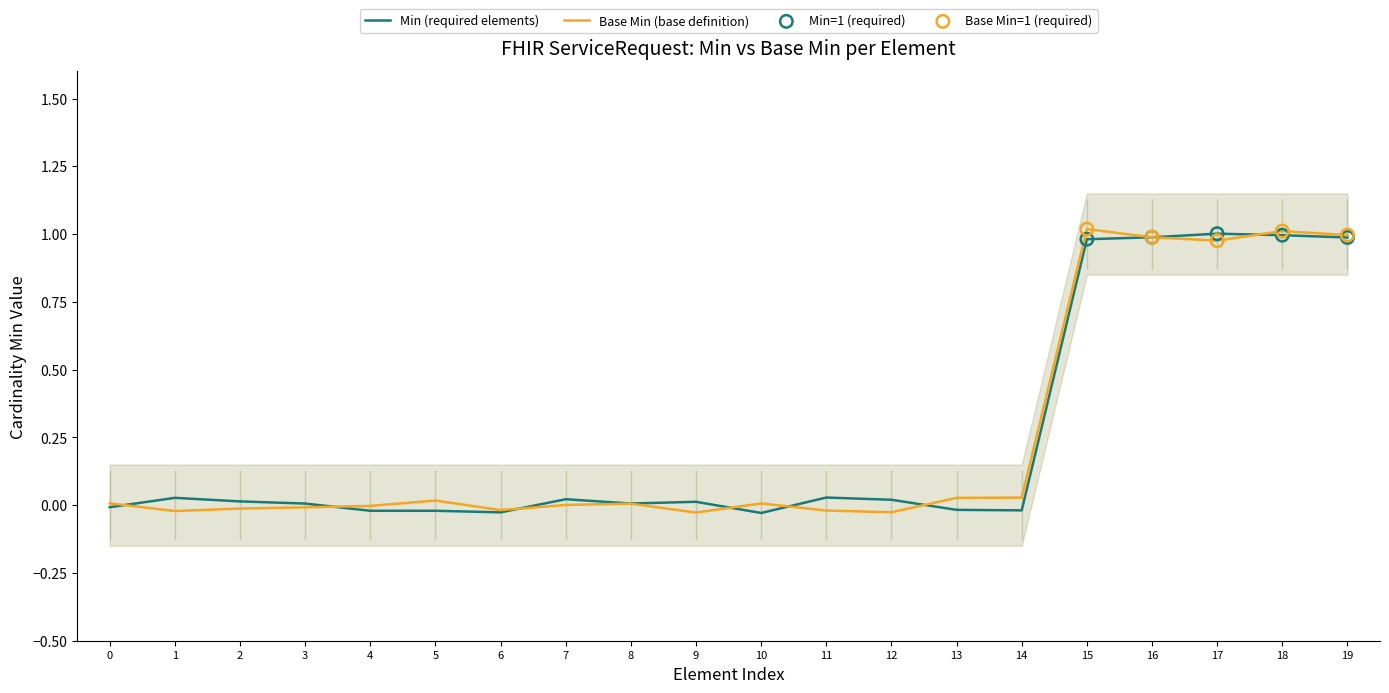

Which series has the largest total across all categories?

Base Min